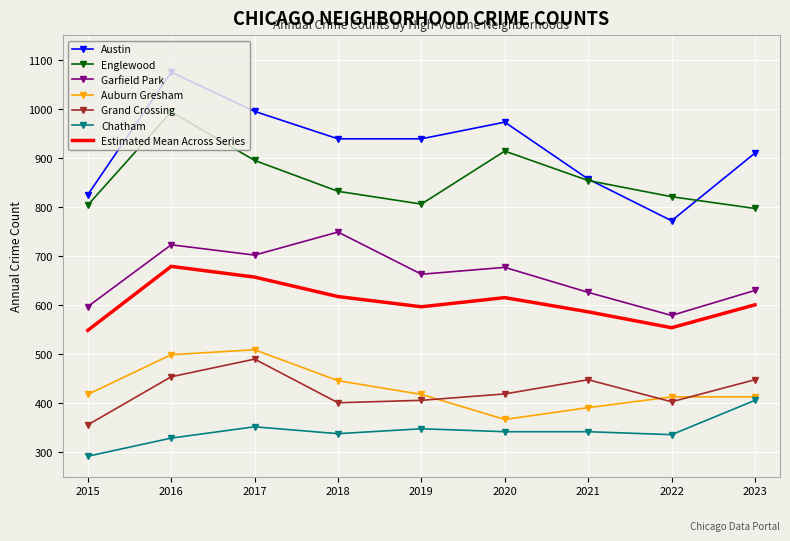

Is it true that Auburn Gresham equals 669 at 2018?

False